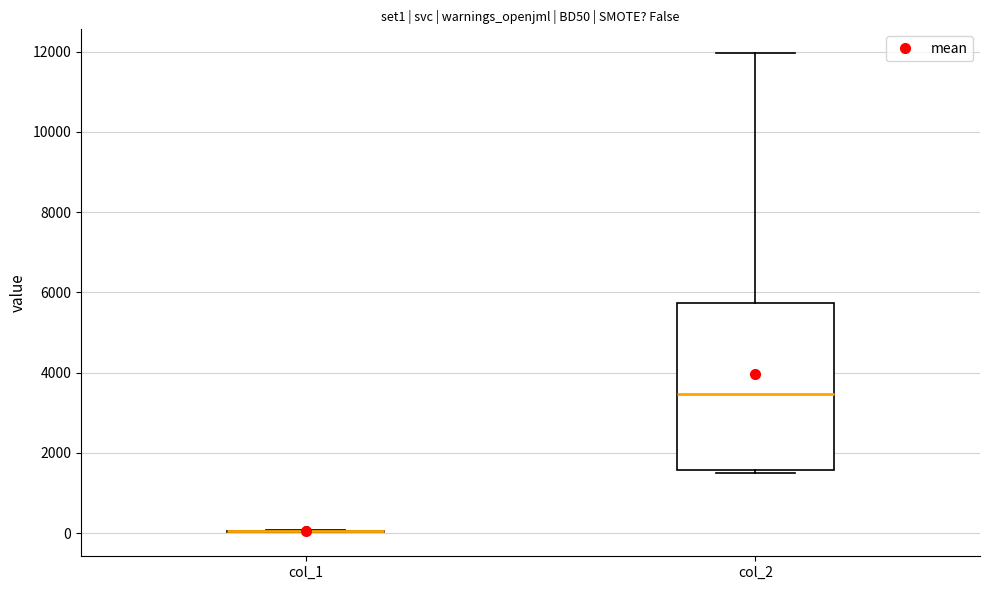

Comparing the boxes themselves (not the whiskers), which one is the tallest?

col_2